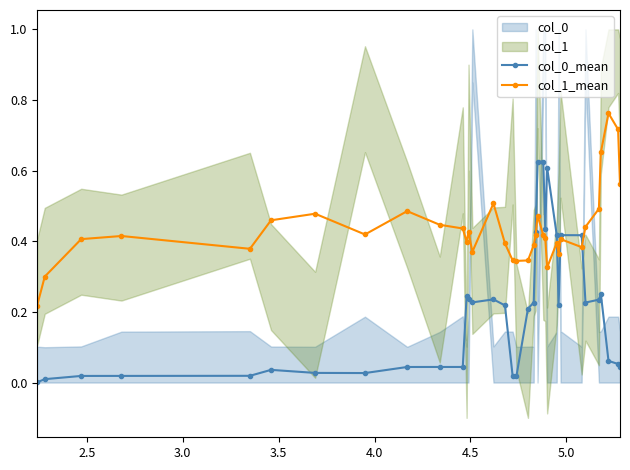

What is the value of the col_1_mean point at the 35th from the left?

0.6